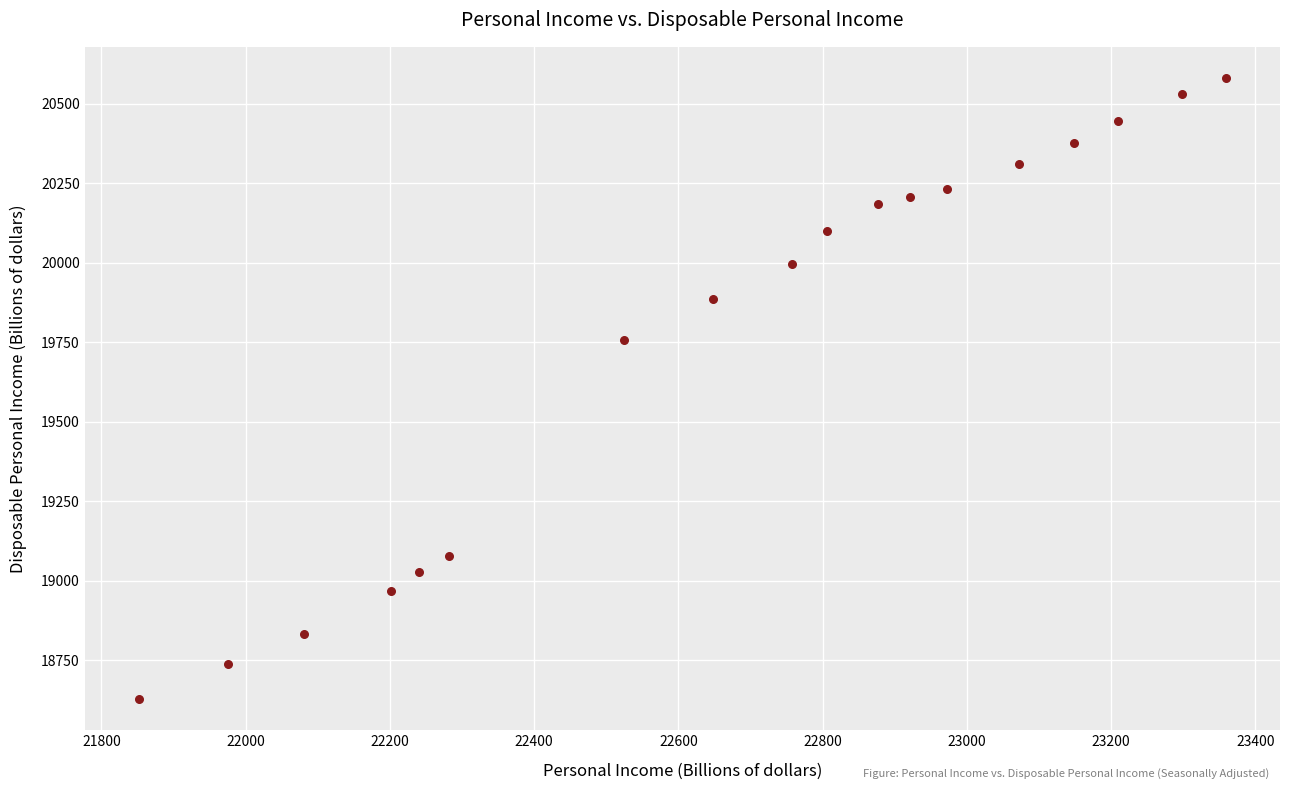

What is the range of Y values (max minus min)?

1953.5